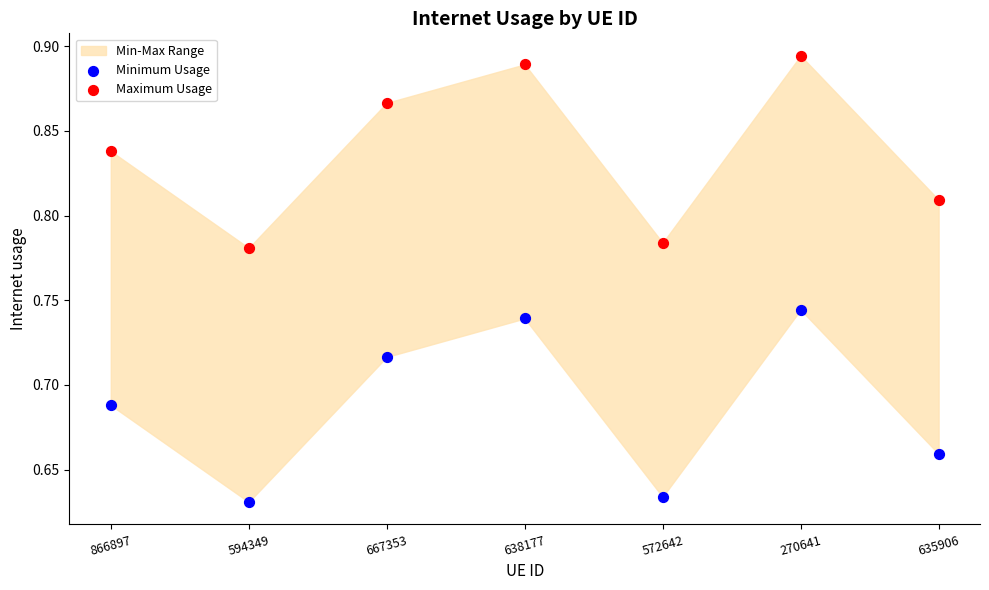

Which series reaches the minimum Y coordinate?

Minimum Usage